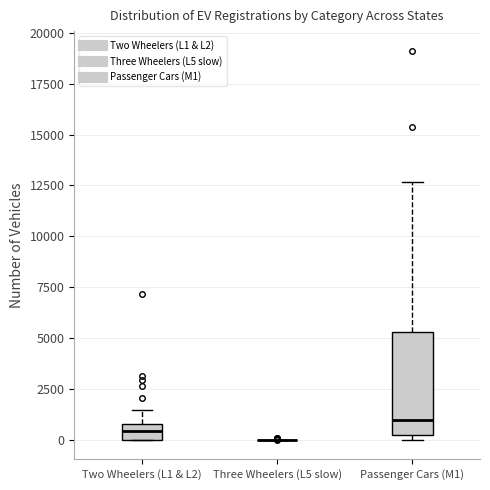

Where is the upper edge of the box for Passenger Cars (M1) on the y-axis? The values are not printed on the chart, so give them approximately, as read against the axis.

5500